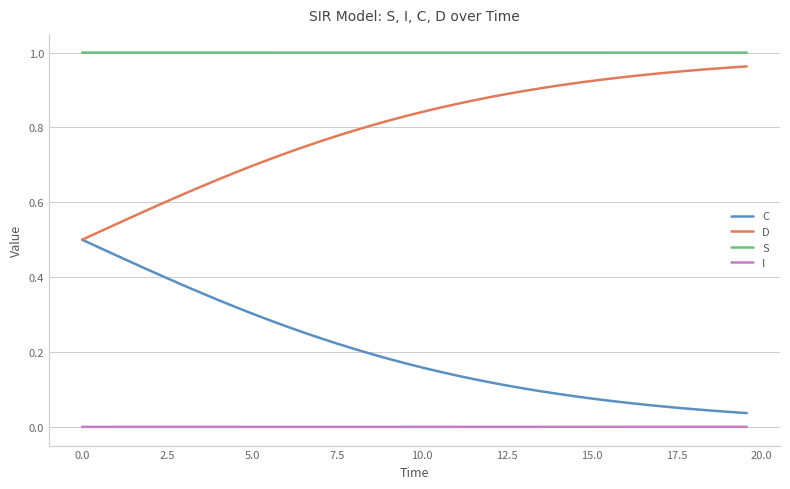

True or false: I and S intersect in this chart.

False